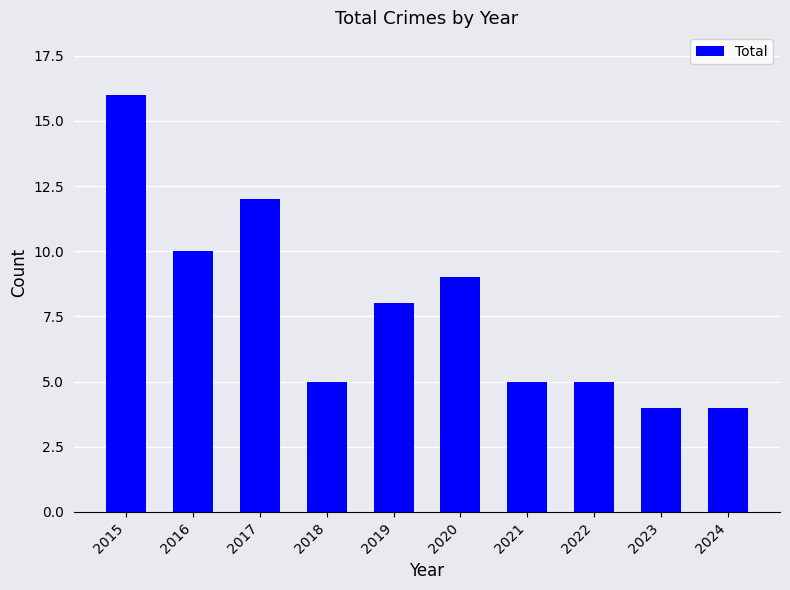

Where does the data first go above 8?

2015